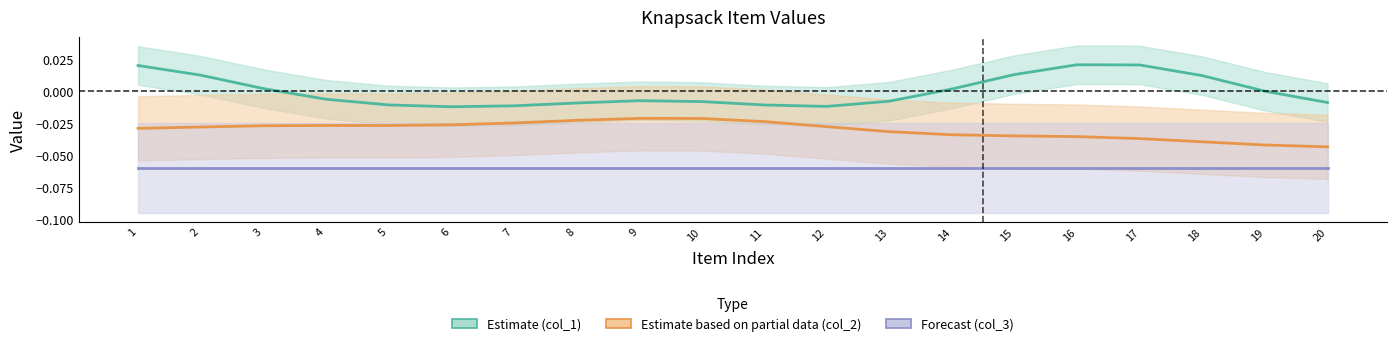

Which category has the highest value across all series?

16